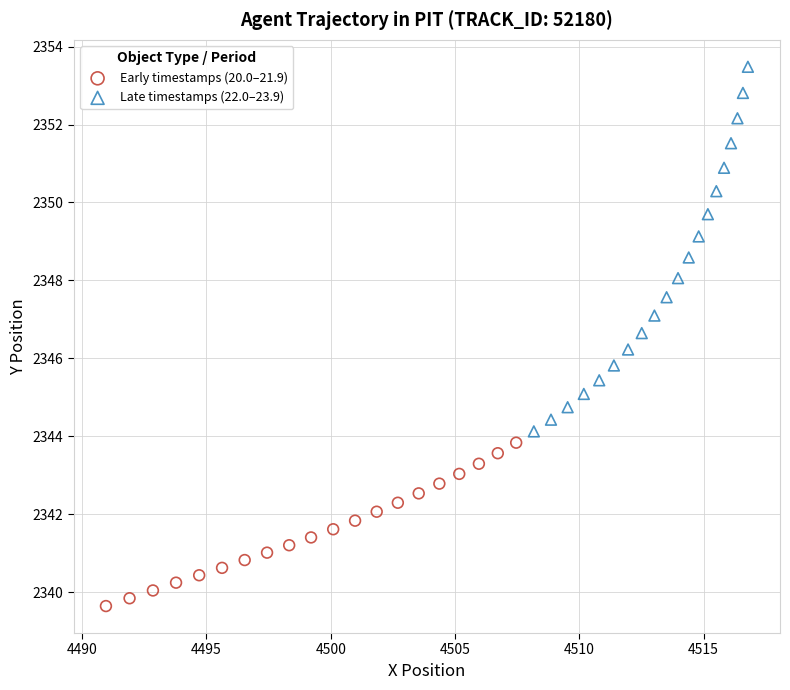

Which series contains the highest Y value?

Late timestamps (22.0–23.9)